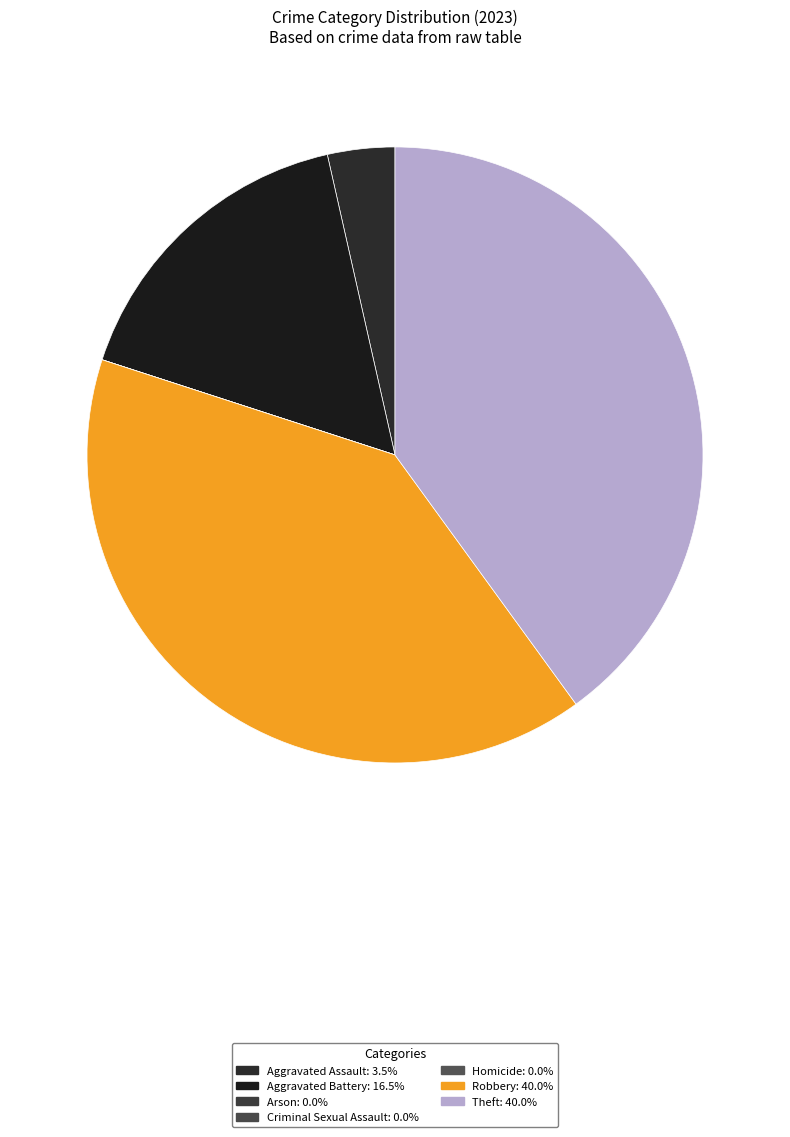

Is it true that Homicide is 11% of the pie?

False